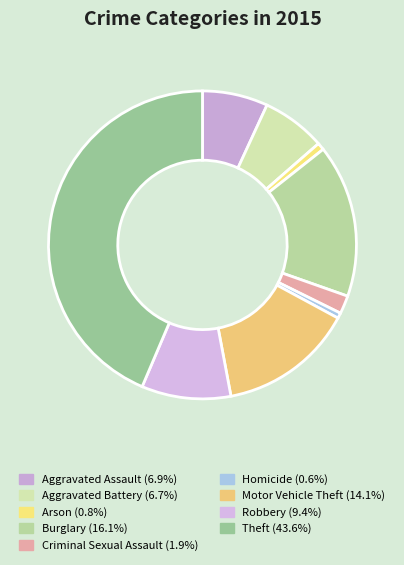

To the nearest percent, what is the difference between the largest and smallest slice percentages?

43%